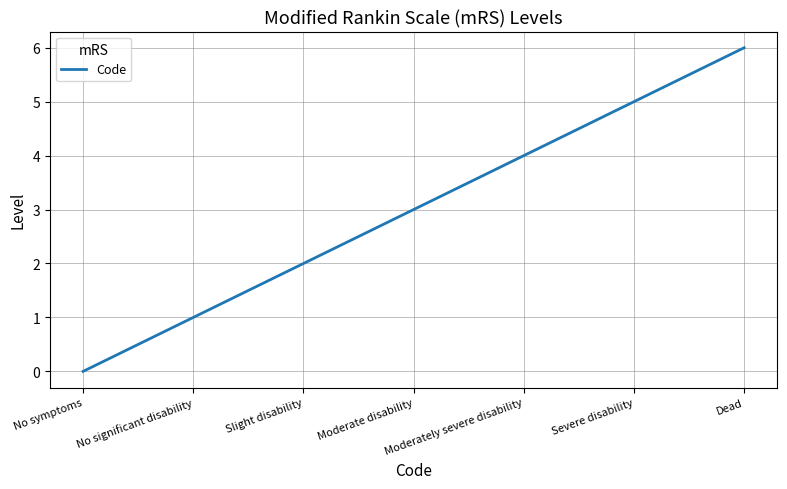

Which label corresponds to the largest value in the chart?

Dead